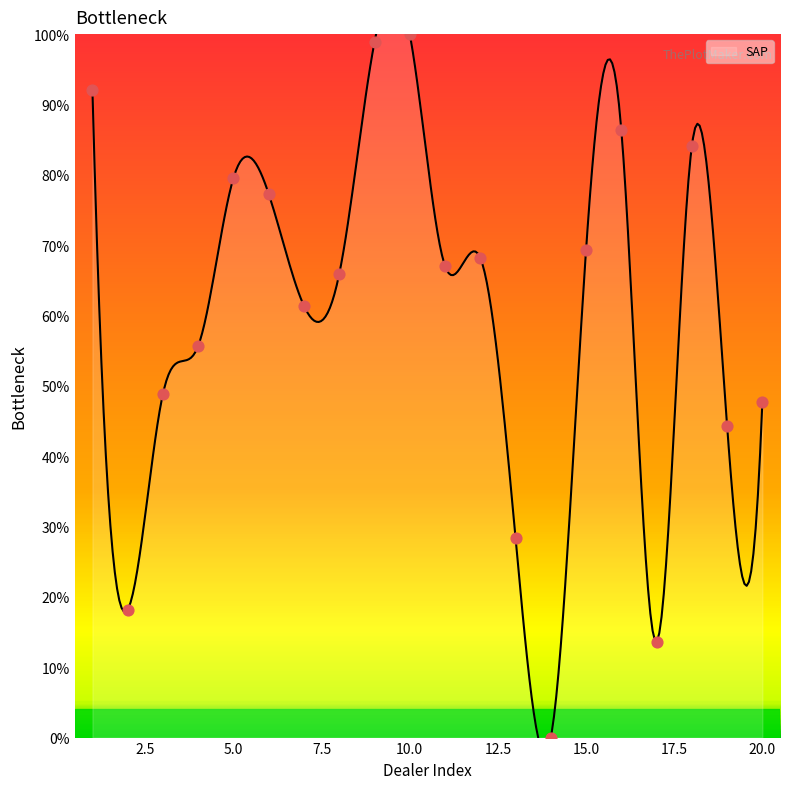

What is the ratio of the value at 3 to the value at 1?

0.5